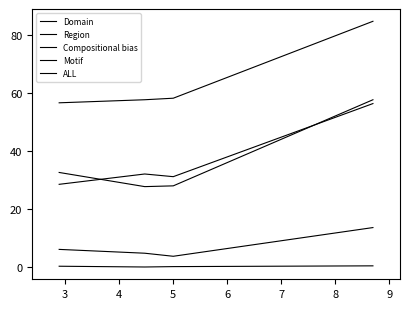

Does the chart display data point markers on the line(s)?

No